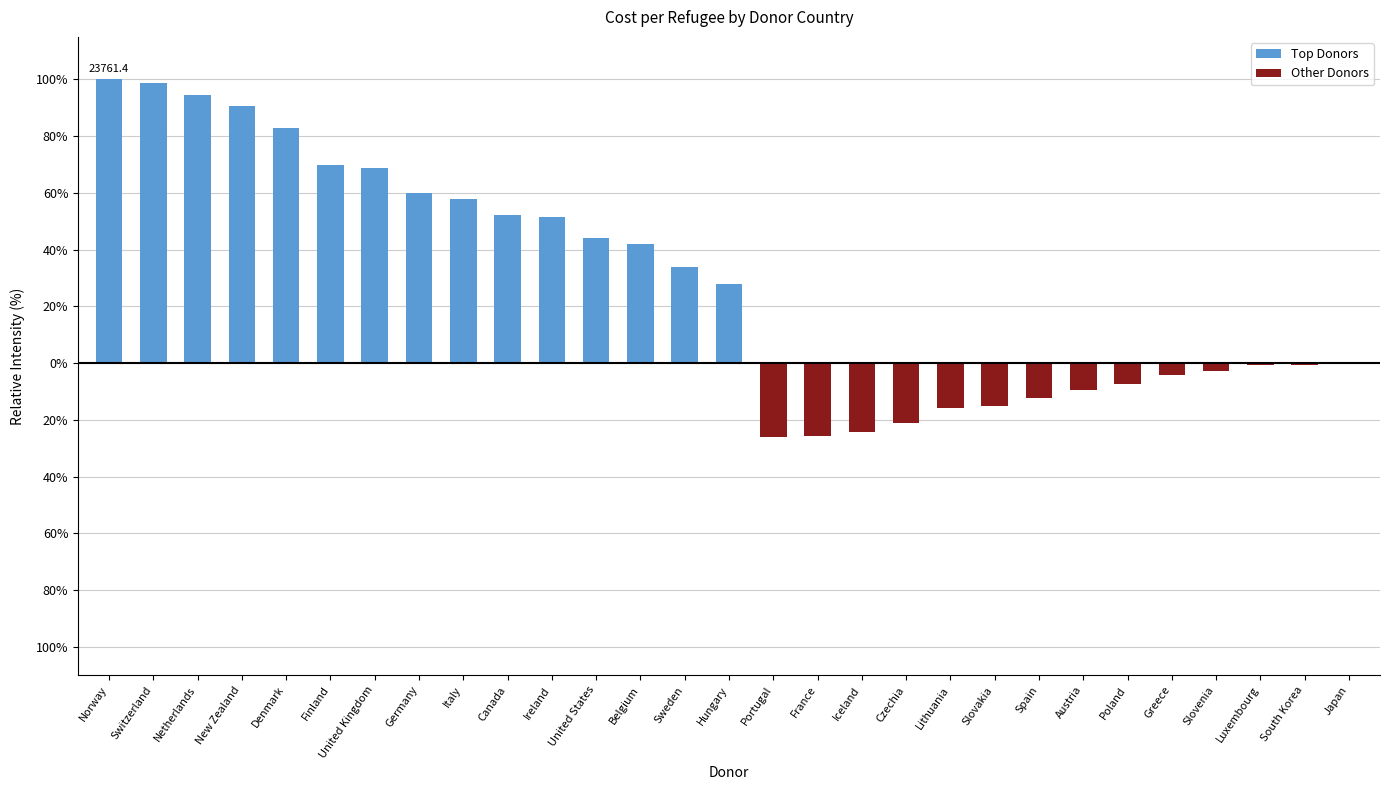

Reading left to right, transcribe all the data shown in this chart.

Top Donors: 100.0	98.6	94.4	90.8	82.9	69.8	68.7	60.0	57.8	52.3	51.5	44.1	42.0	33.7	28.0	0.0	0.0	0.0	0.0	0.0	0.0	0.0	0.0	0.0	0.0	0.0	0.0	0.0	0.0
Other Donors: 0.0	0.0	0.0	0.0	0.0	0.0	0.0	0.0	0.0	0.0	0.0	0.0	0.0	0.0	0.0	-26.2	-25.7	-24.4	-21.1	-15.7	-15.1	-12.4	-9.4	-7.2	-4.3	-2.6	-0.5	-0.5	-0.1